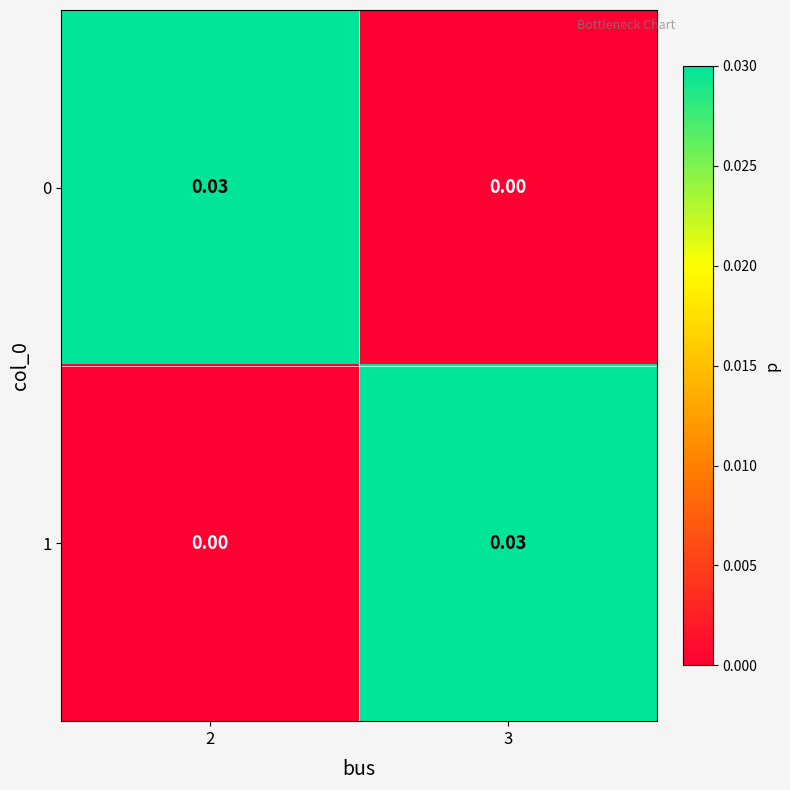

How many distinct data groups are displayed?

2